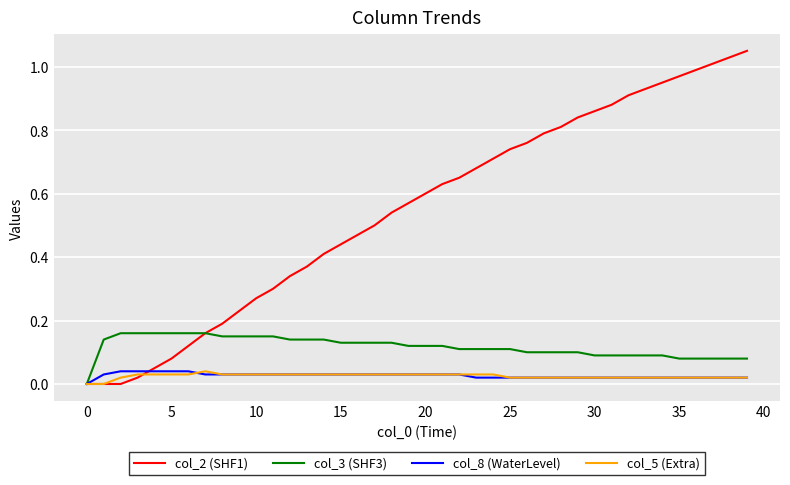

Which series has the widest spread of values?

col_2 (SHF1)